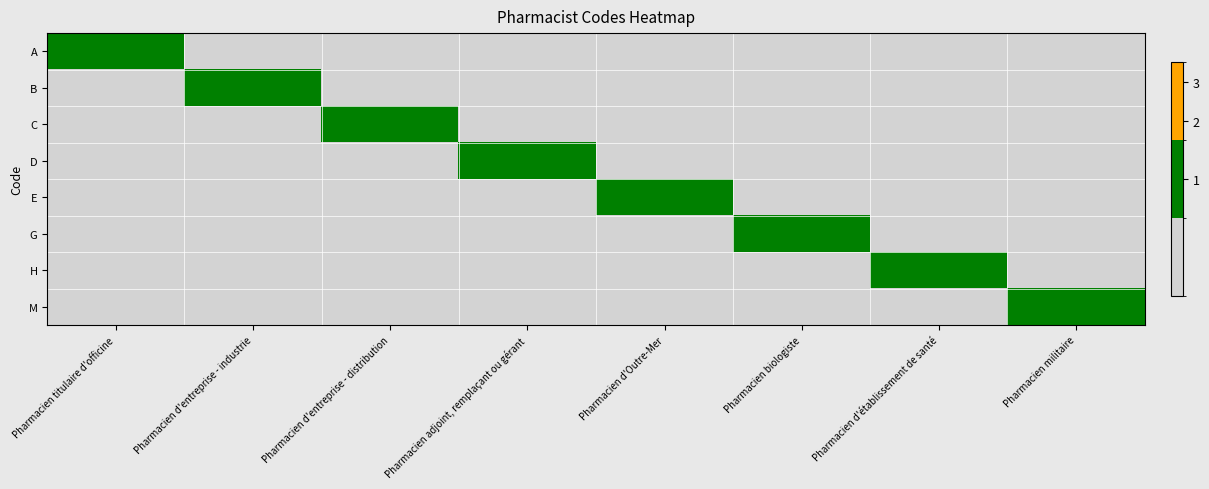

Which has a higher value, Pharmacien titulaire d'officine or Pharmacien militaire?

Pharmacien titulaire d'officine